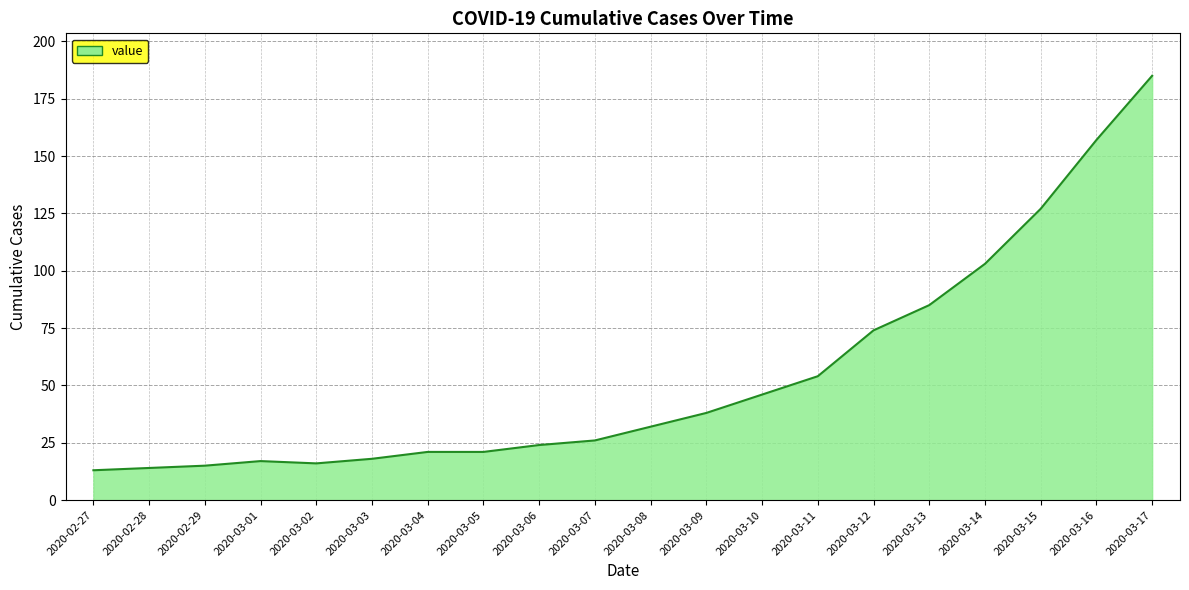

What is the smallest value displayed?

13